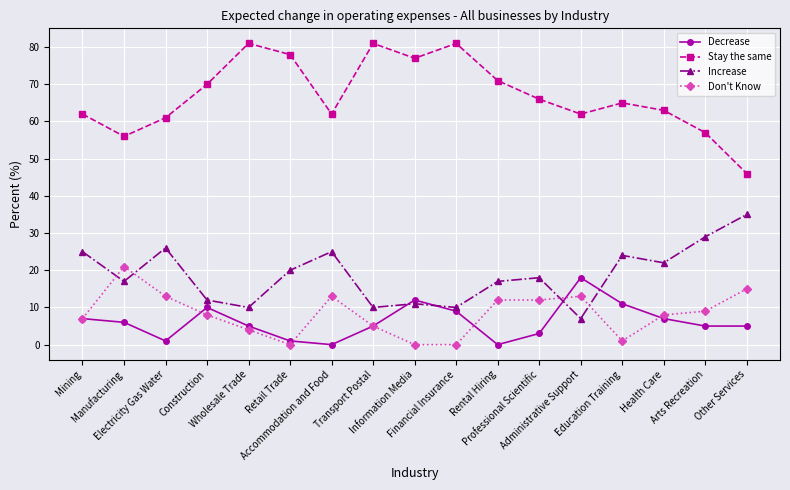

At which category does Stay the same reach its first local valley?

Manufacturing